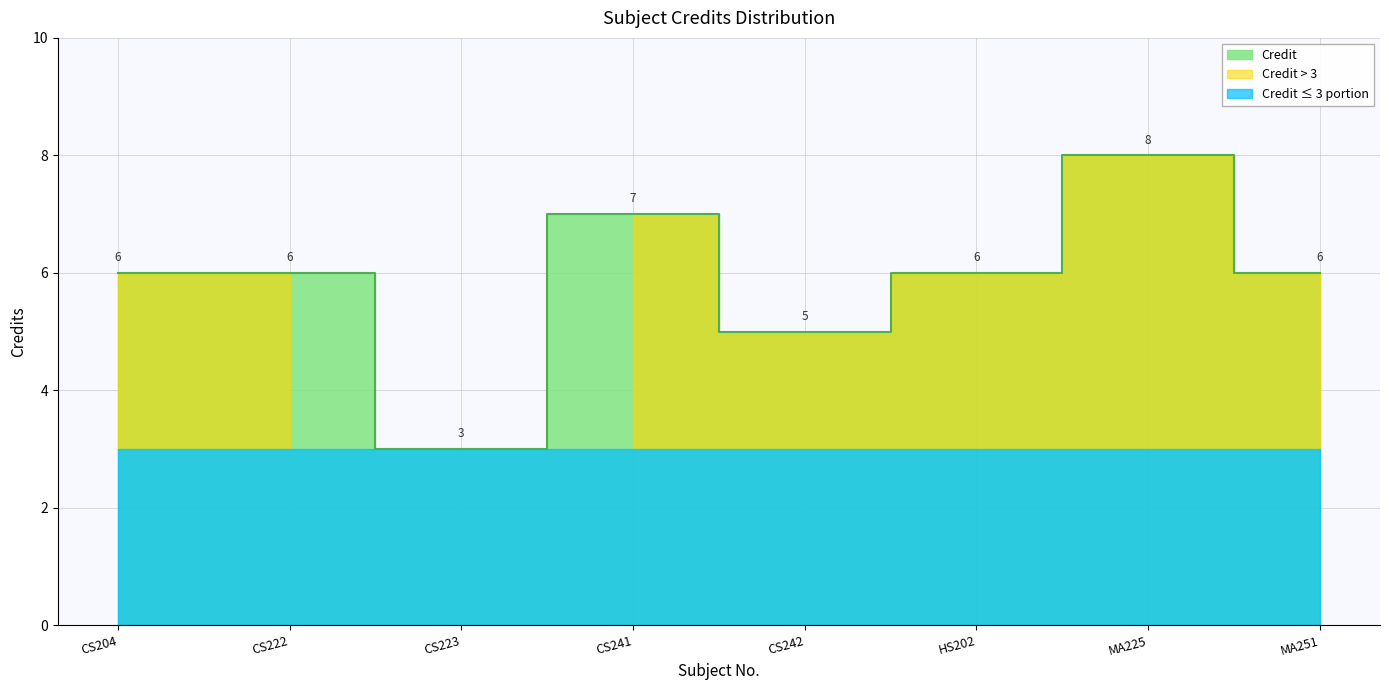

What is the sum of all values?

47